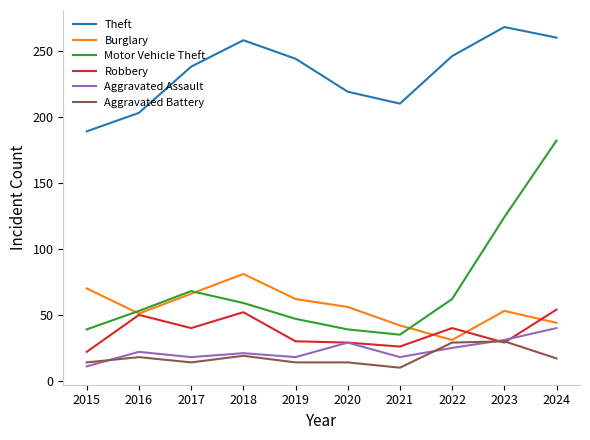

What is the maximum value shown in the chart?

268